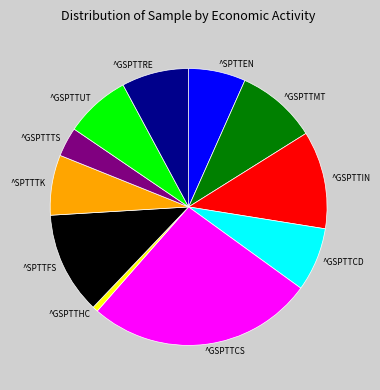

Do ^GSPTTRE and ^SPTTEN together represent more than half of the pie?

No